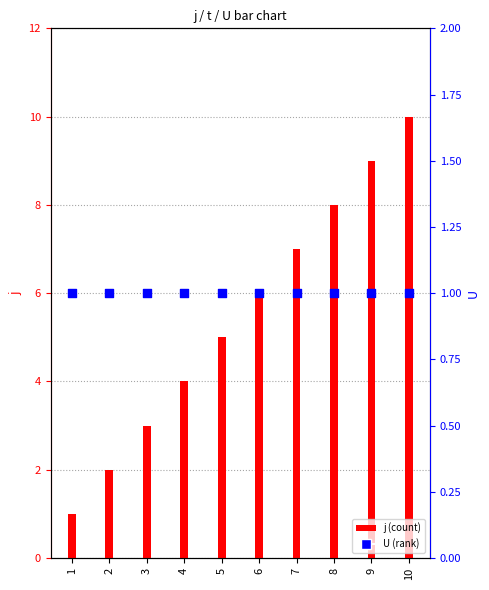

Which series reaches the minimum Y coordinate?

j